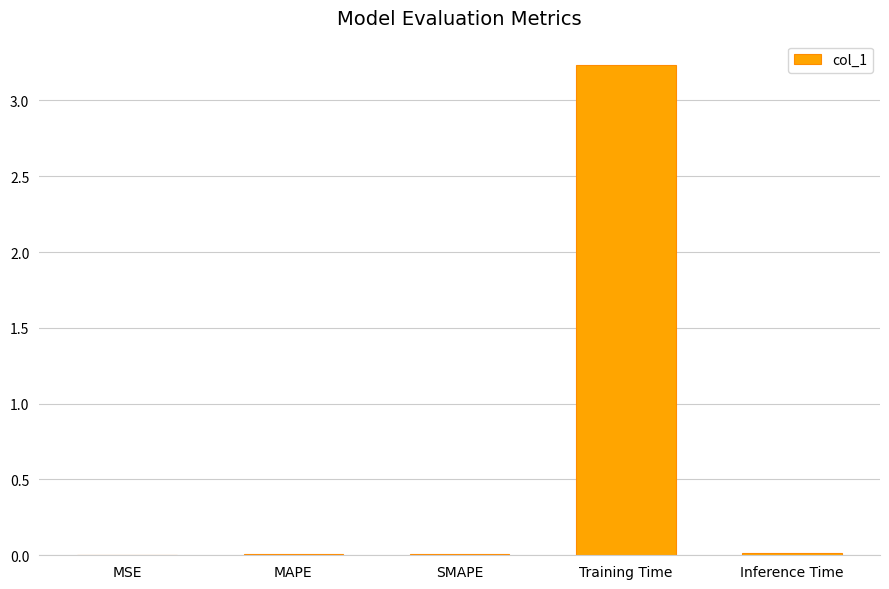

Which category has the highest value across all series?

Training Time